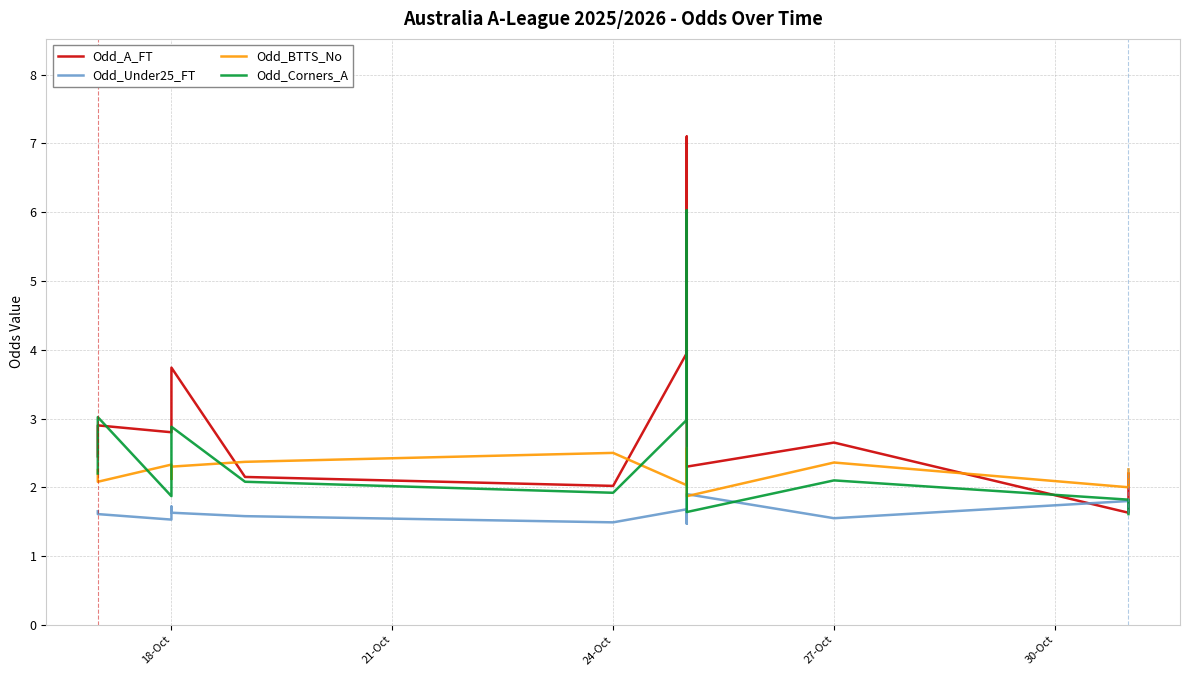

In Odd_Corners_A, how many points are lower than both neighbors (excluding endpoints)?

3